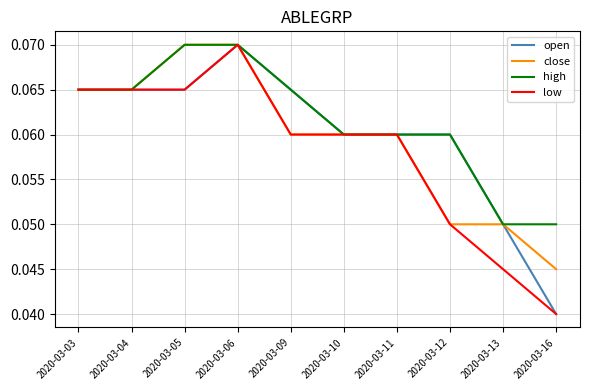

What is the total value across all series at 2020-03-05?

0.3